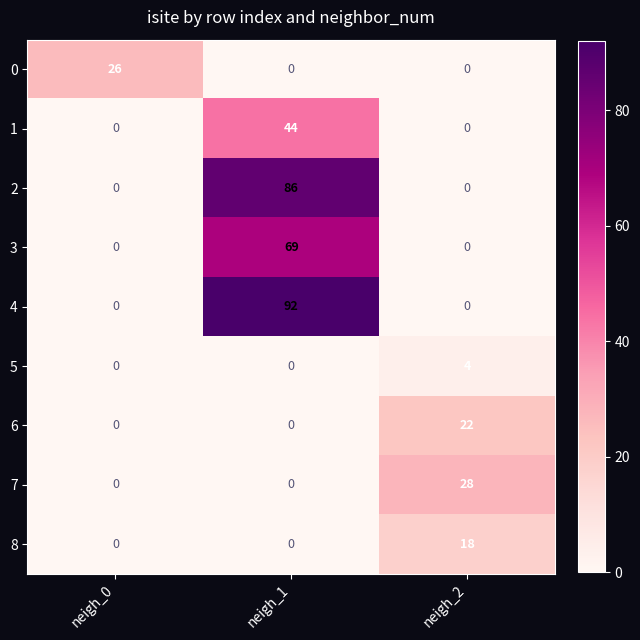

The 5 series shows 6 at neigh_2. True or false?

False